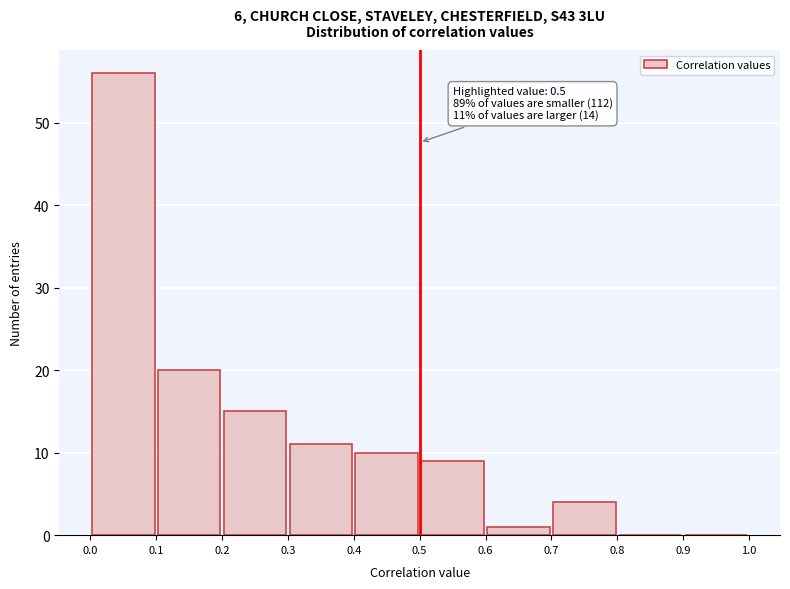

Which range on the x-axis has the tallest bar?

0.0 to 0.1